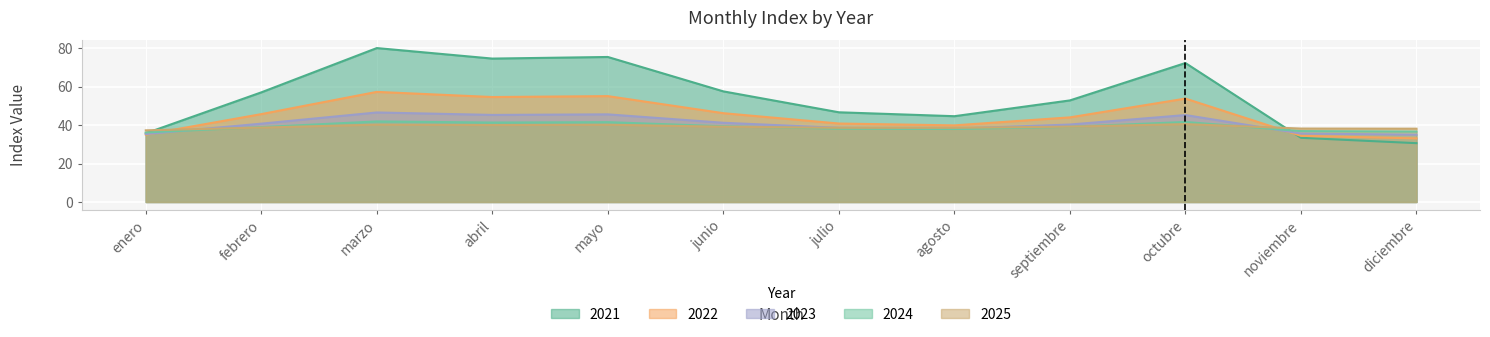

True or false: 2024 and 2022 cross at least once.

True